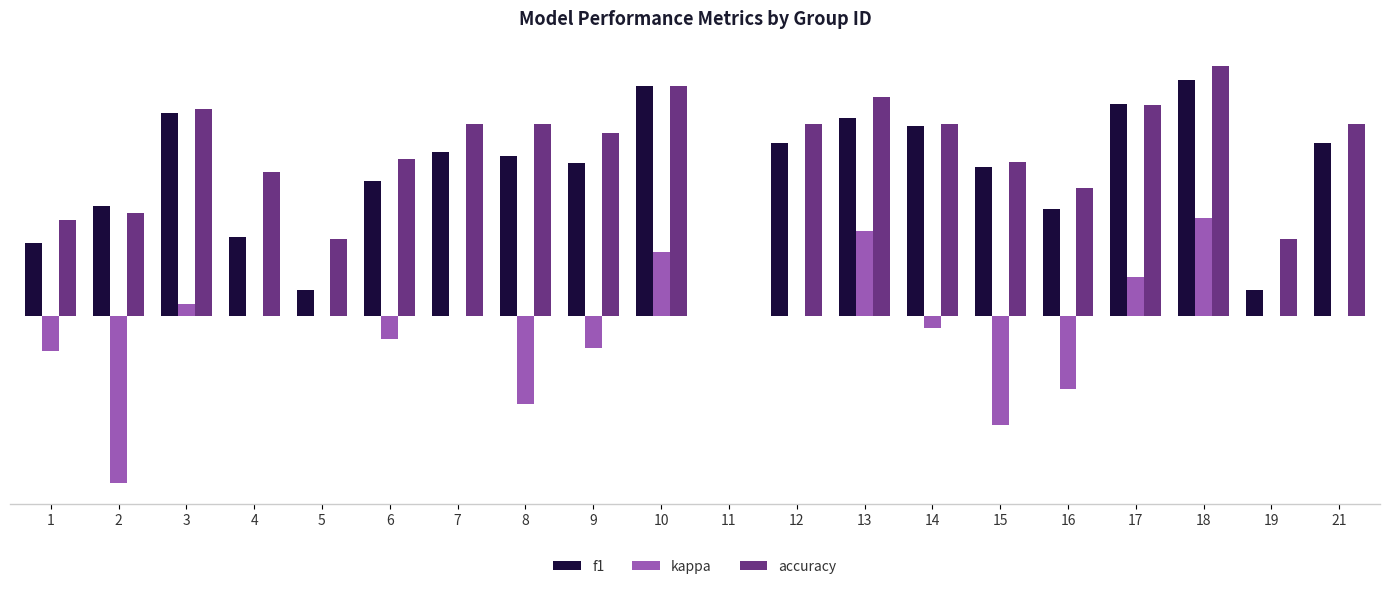

Are the bars horizontal?

No